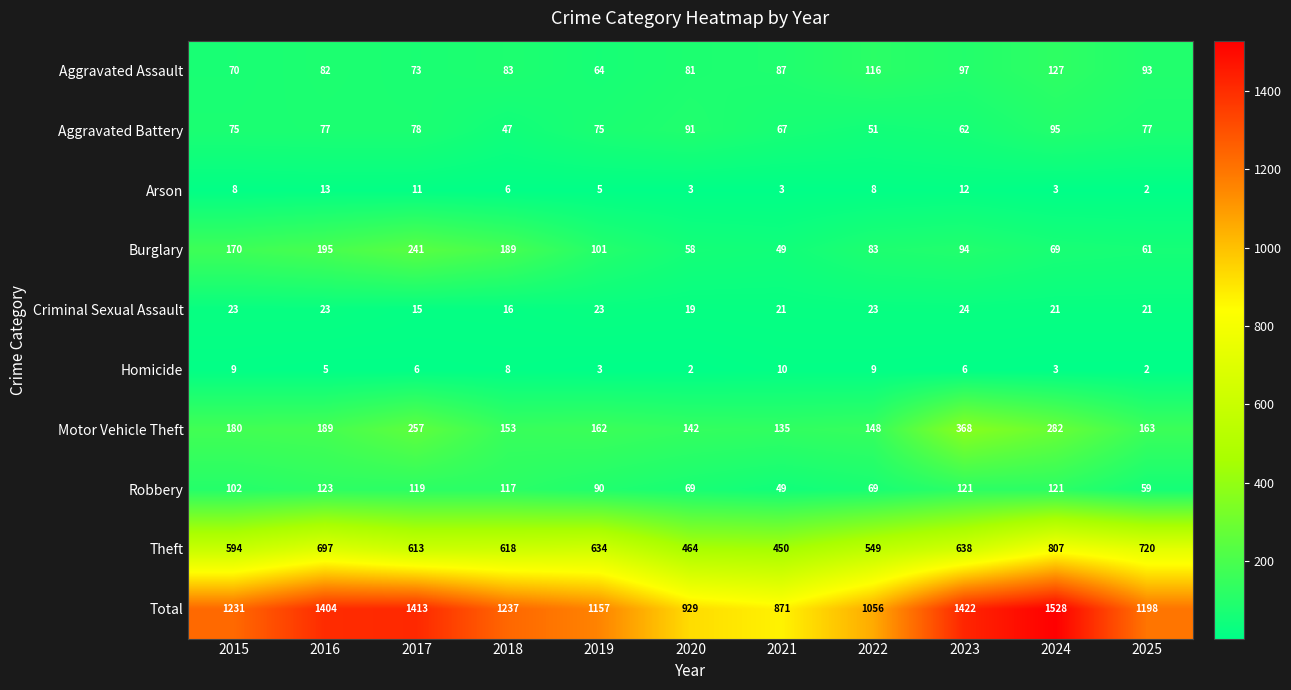

Which series changed the most between 2019 and 2025?

Theft